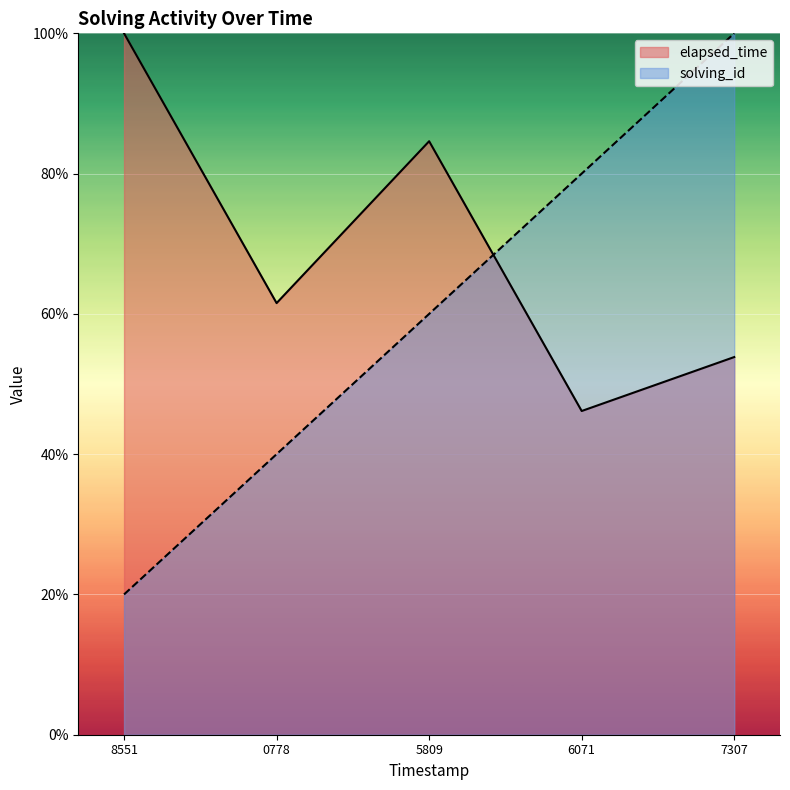

In elapsed_time, how many points are lower than both neighbors (excluding endpoints)?

2